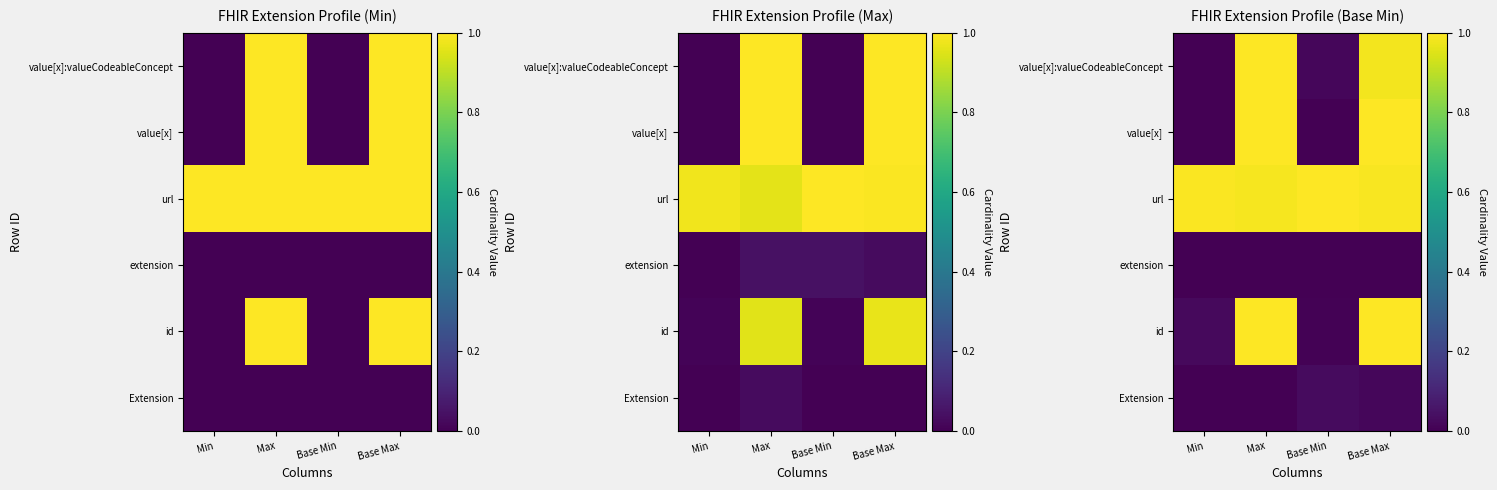

How many data points does each series have?

4